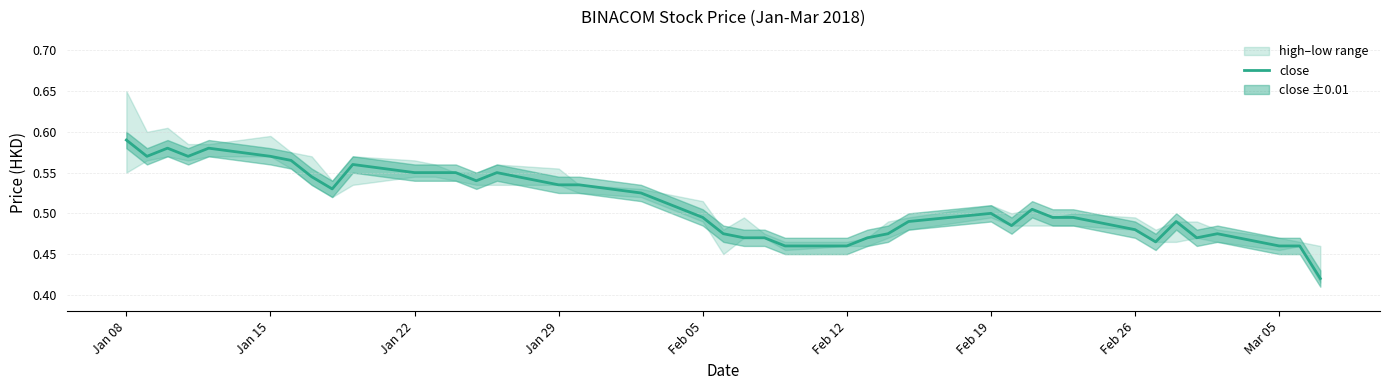

What is the difference between the maximum and minimum values?

0.2